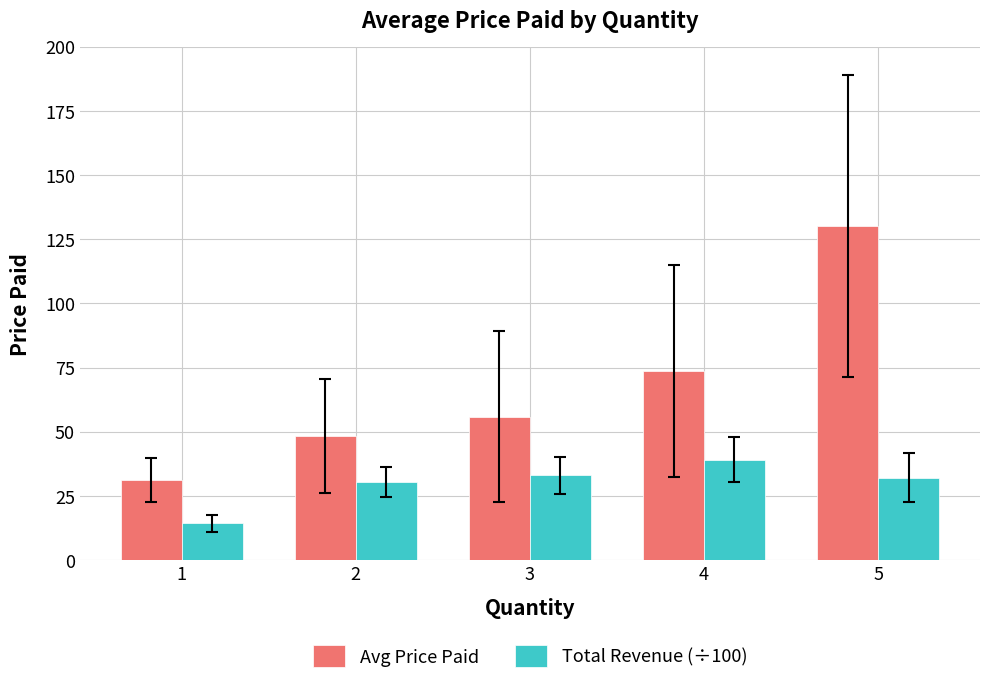

Reading left to right, transcribe all the data shown in this chart.

Avg Price Paid: 1=31.2	2=48.3	3=55.9	4=73.6	5=130.2
Total Revenue (÷100): 1=14.3	2=30.3	3=33.0	4=39.2	5=32.1